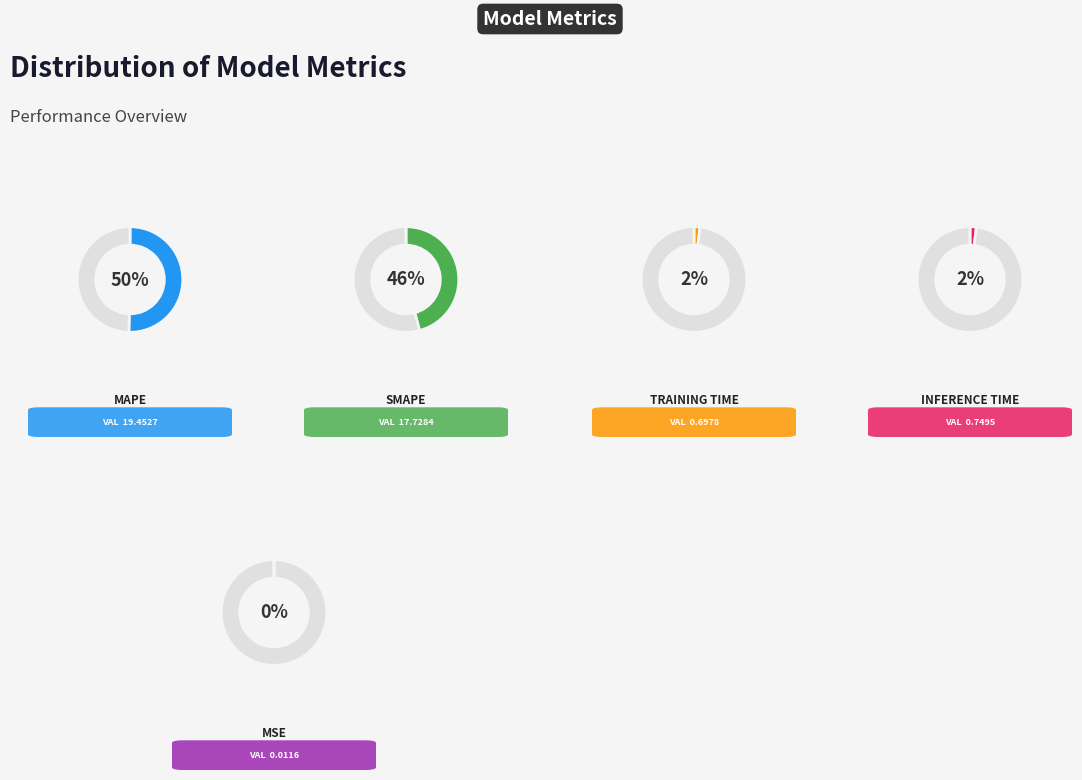

Does MAPE account for over 50% of the chart?

Yes